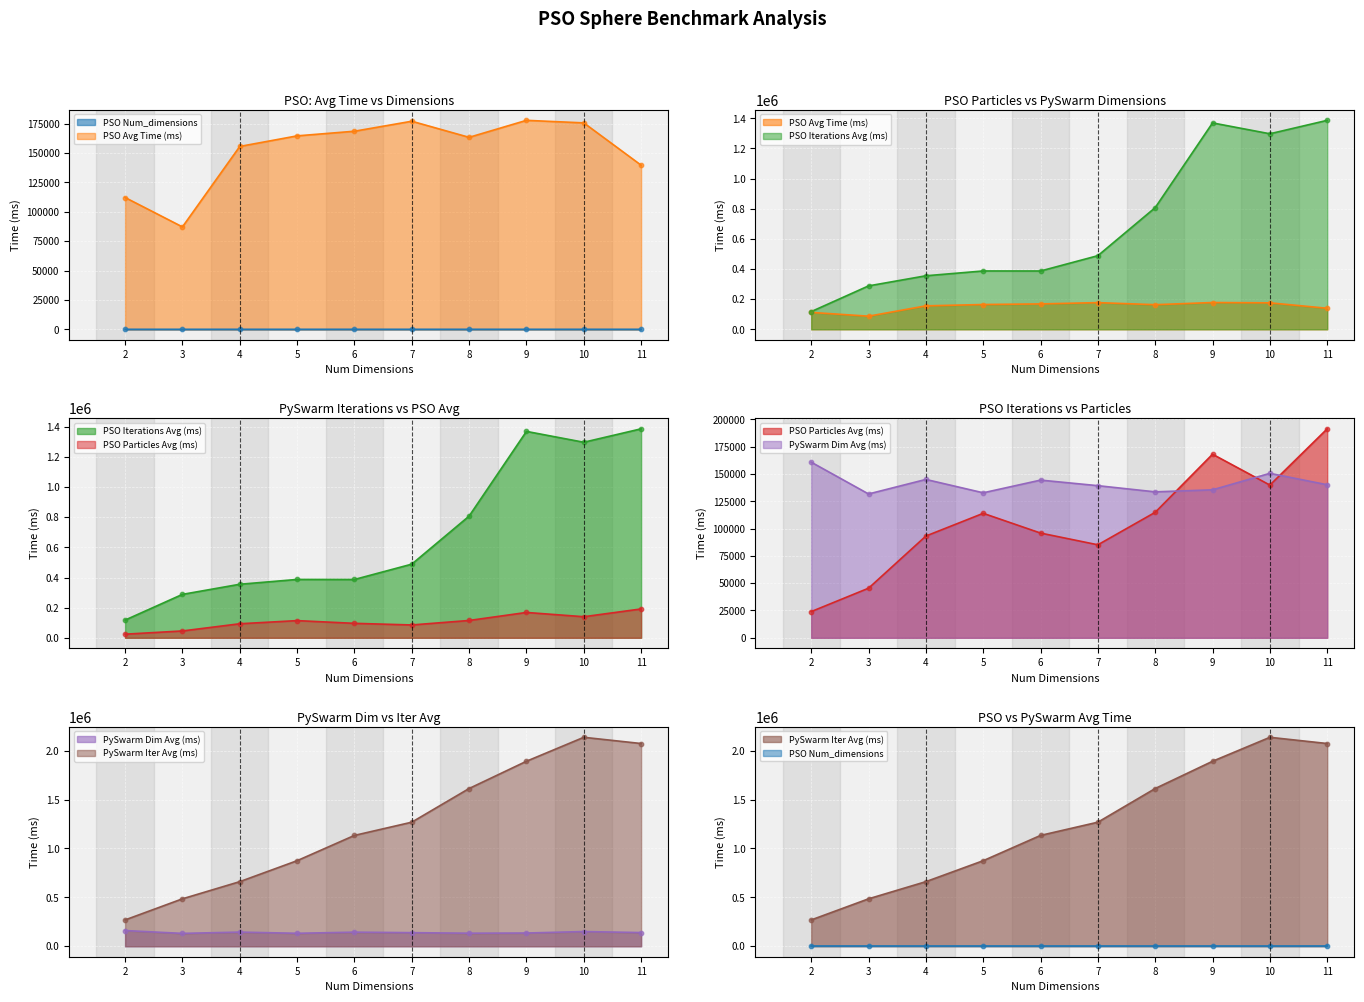

Is the value of PSO Avg Time (ms) at 3 greater than the value of PSO Num_dimensions at 6?

Yes